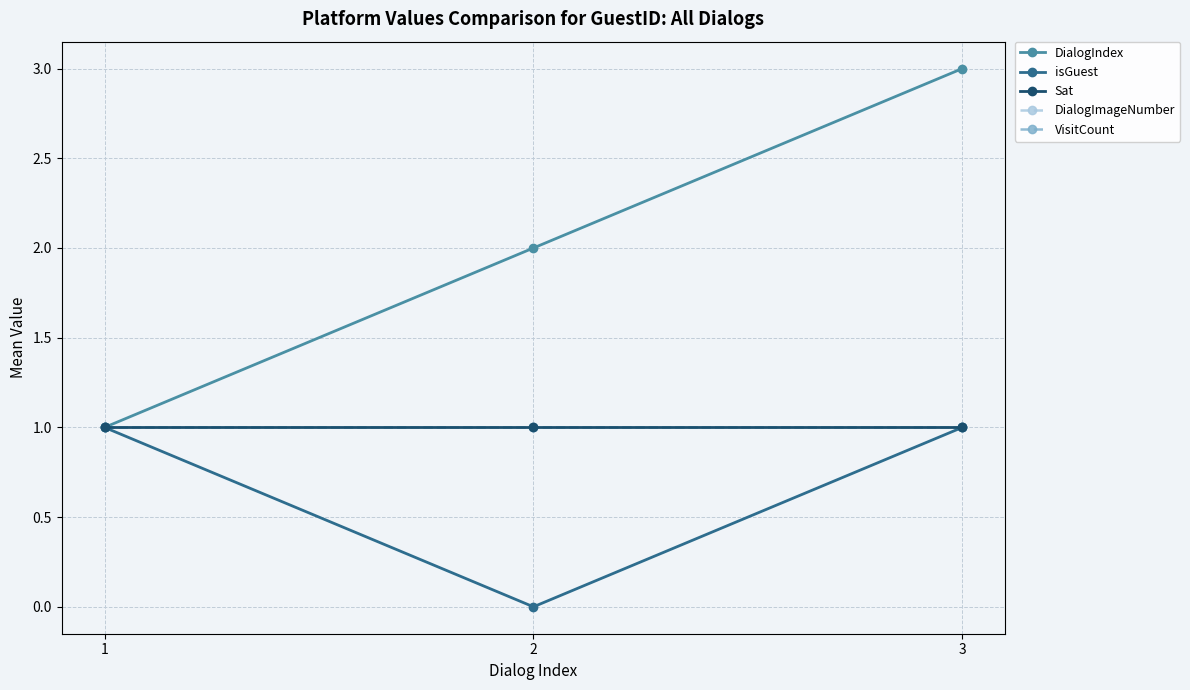

How many lines are shown in the chart?

5